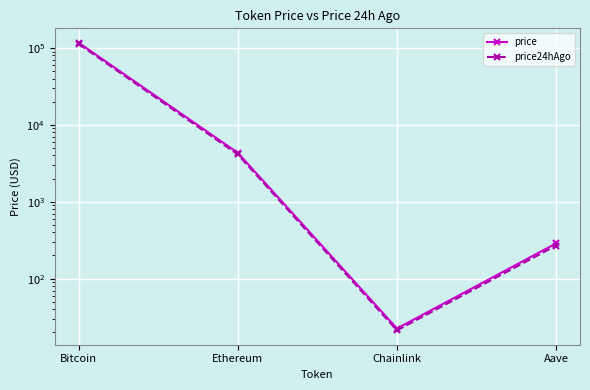

At which category does price24hAgo reach its first local valley?

Chainlink